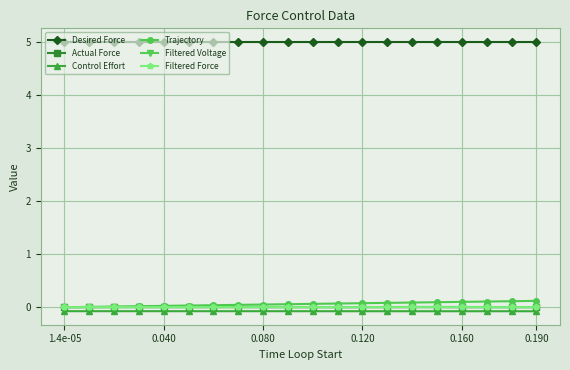

True or false: Filtered Force and Filtered Voltage intersect in this chart.

False